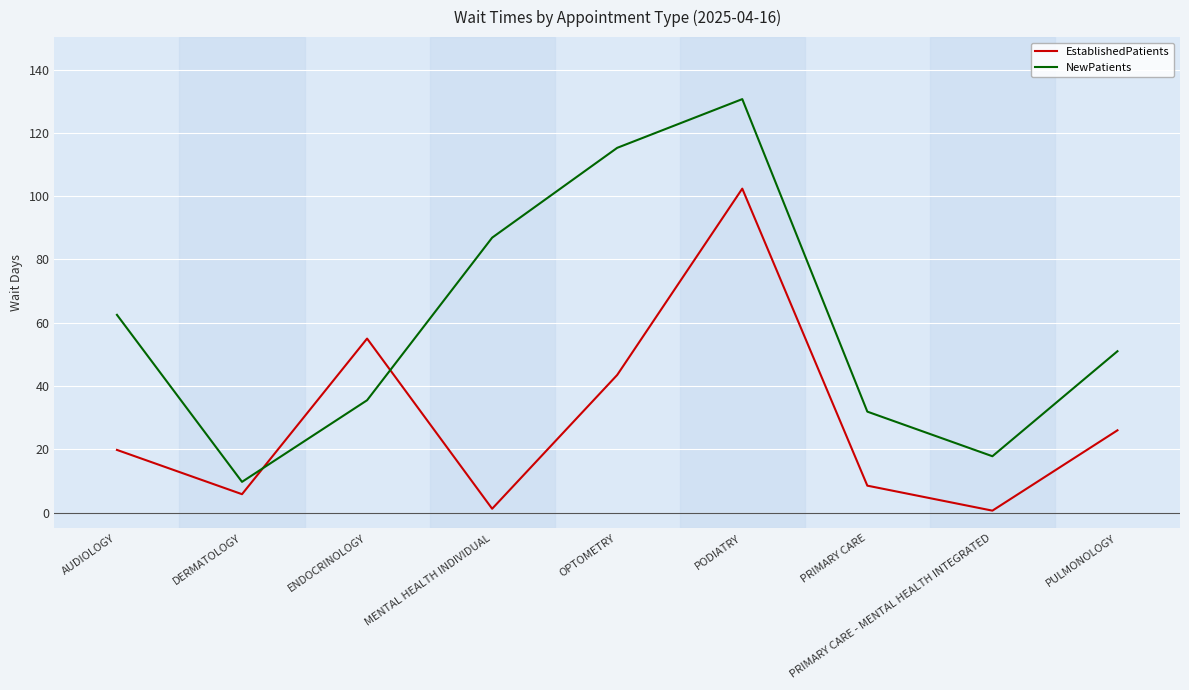

What are all the series names shown in the legend?

EstablishedPatients, NewPatients